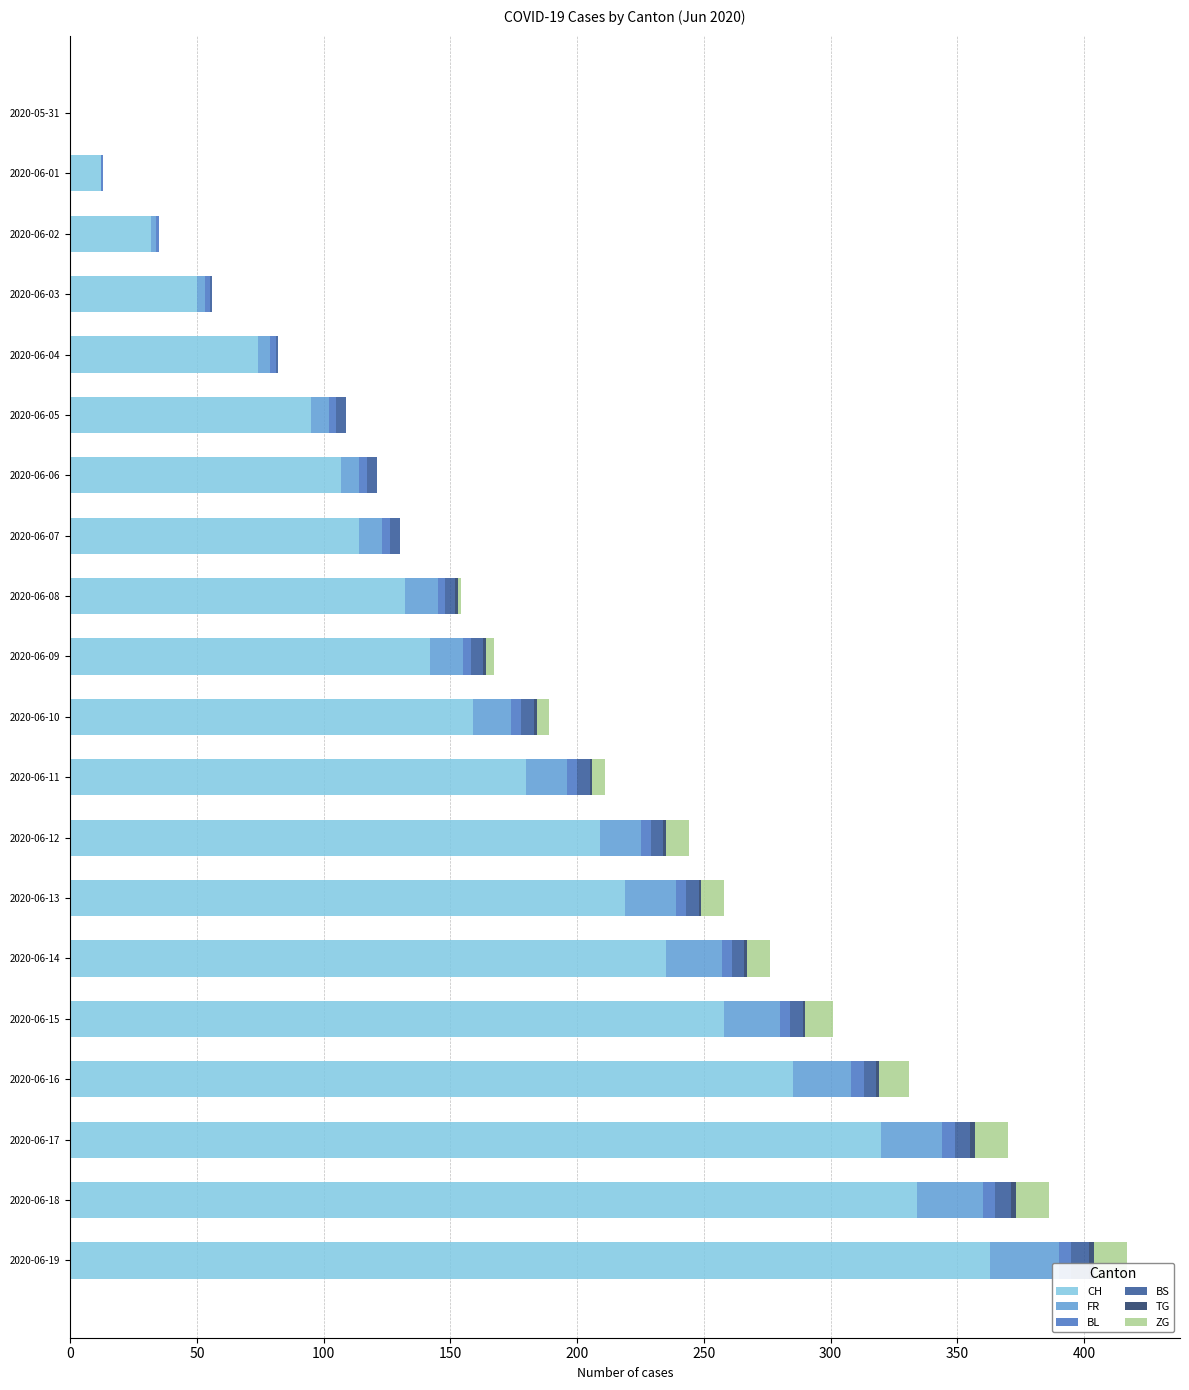

What is the highest value of the CH series?

363